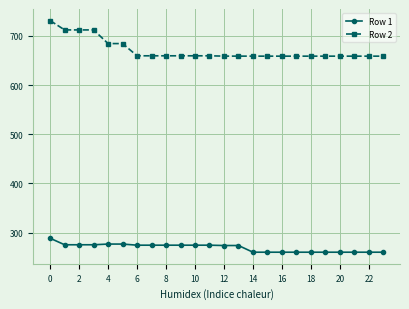

Which series has the widest spread of values?

Row 2